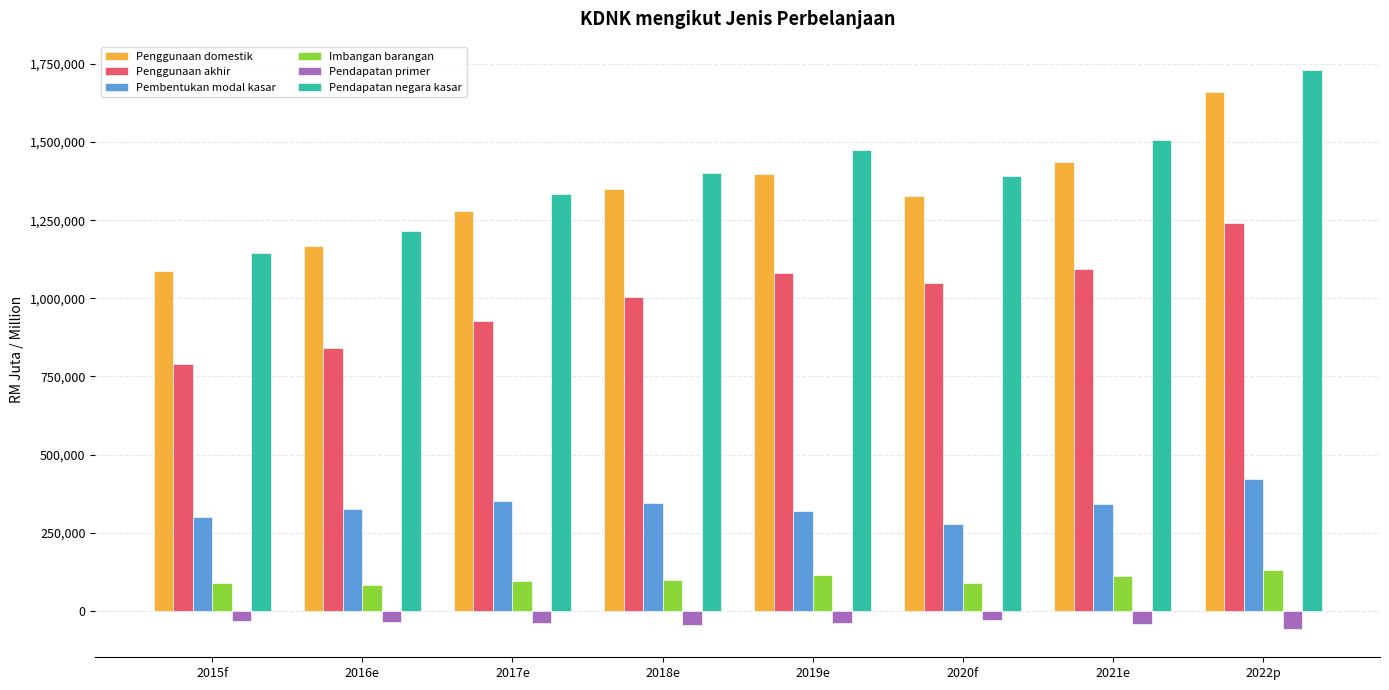

Which series changed the most between 2017e and 2021e?

Pendapatan negara kasar